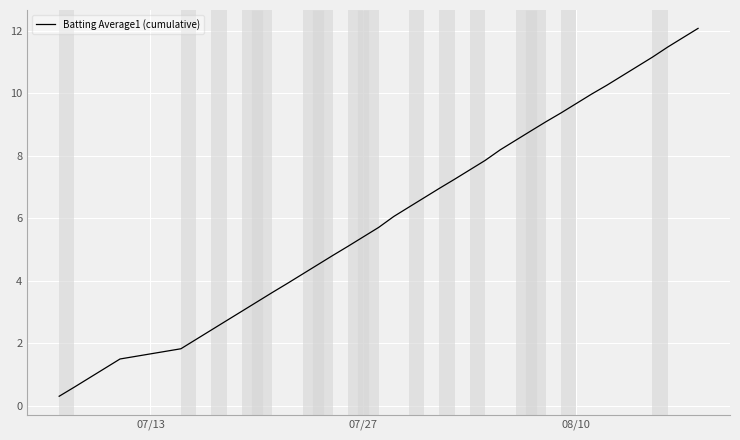

What is the difference between the maximum and minimum values?

11.8